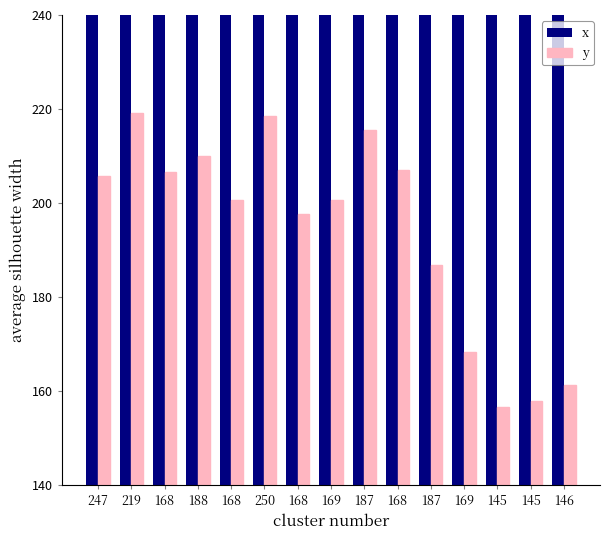

What is the difference between the second highest and minimum values in the y series?

62.0